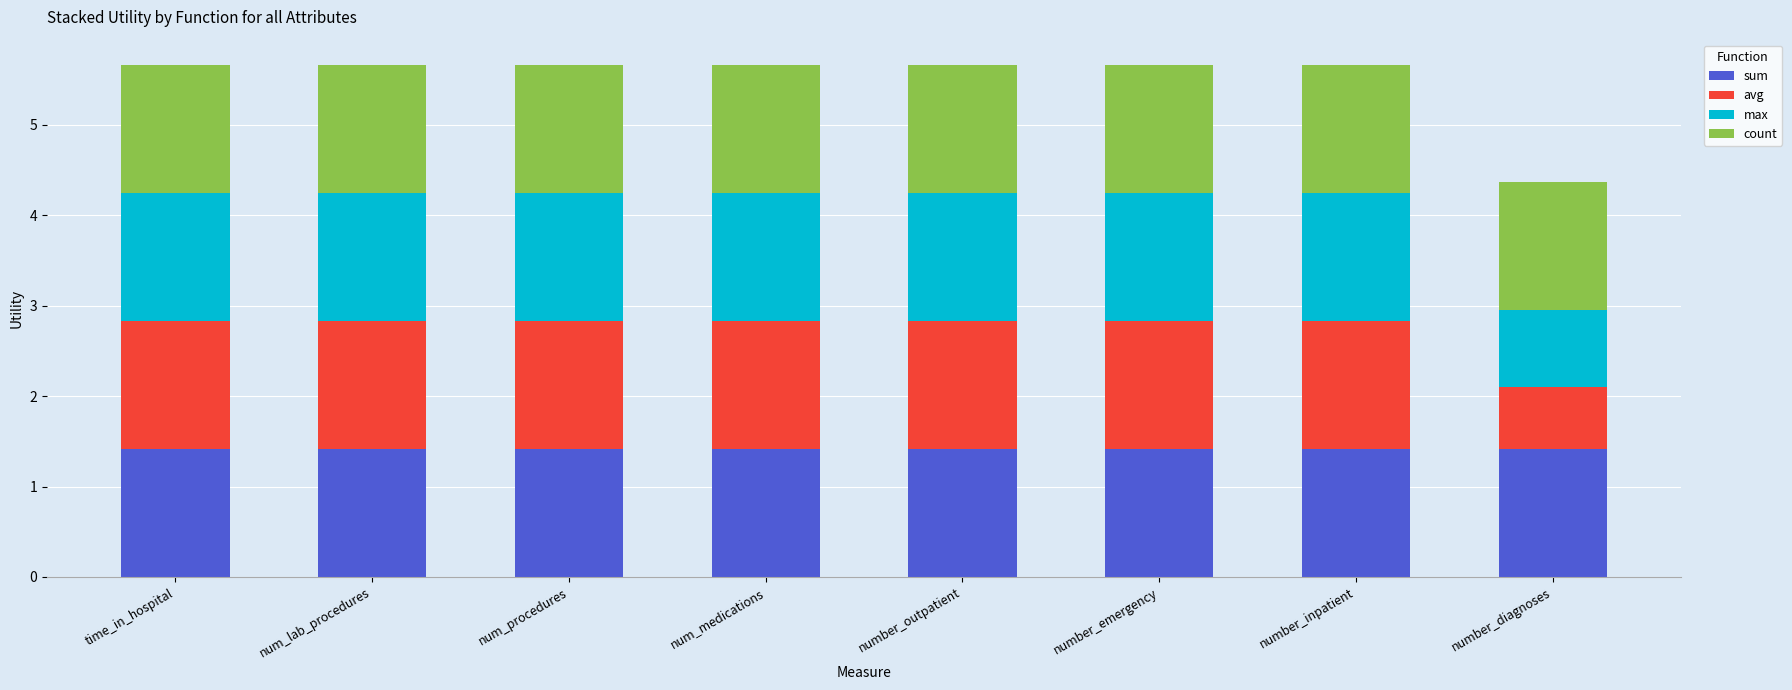

Read the sum value at num_medications.

1.4